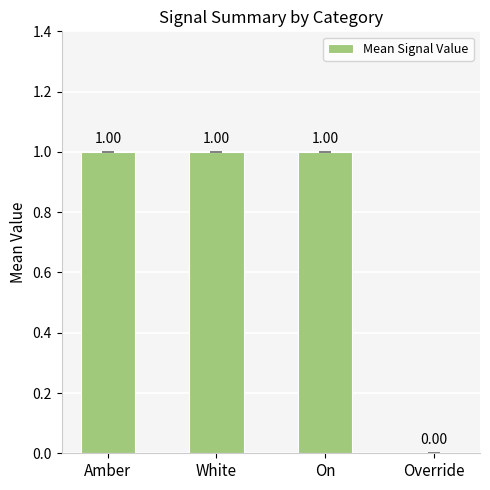

How many categories are shown in the chart?

4